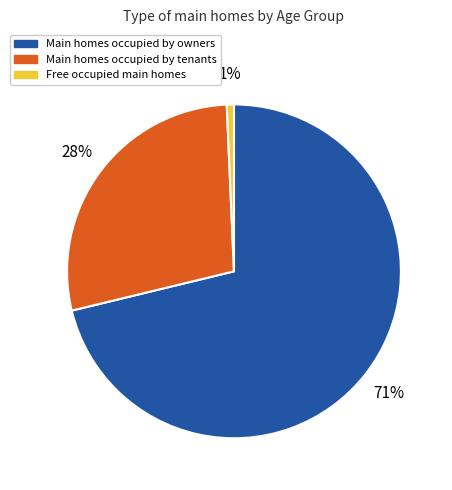

Is there a majority slice in this chart?

Yes